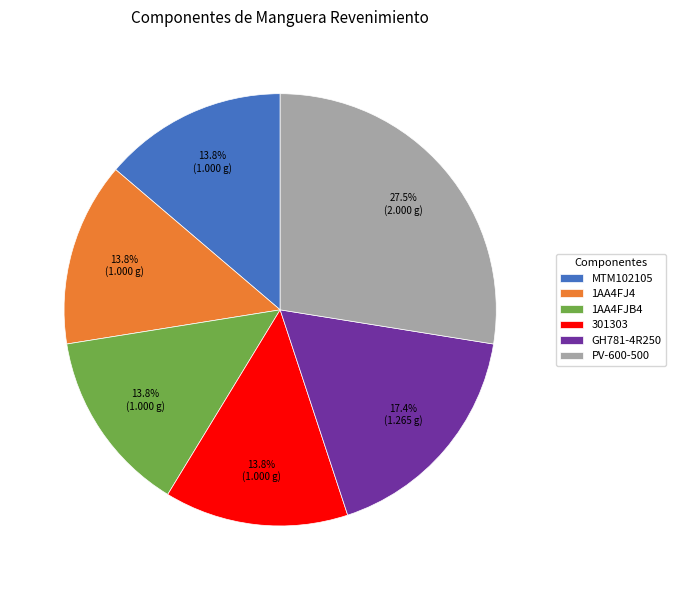

How much of the chart is everything except PV-600-500?

72.5%